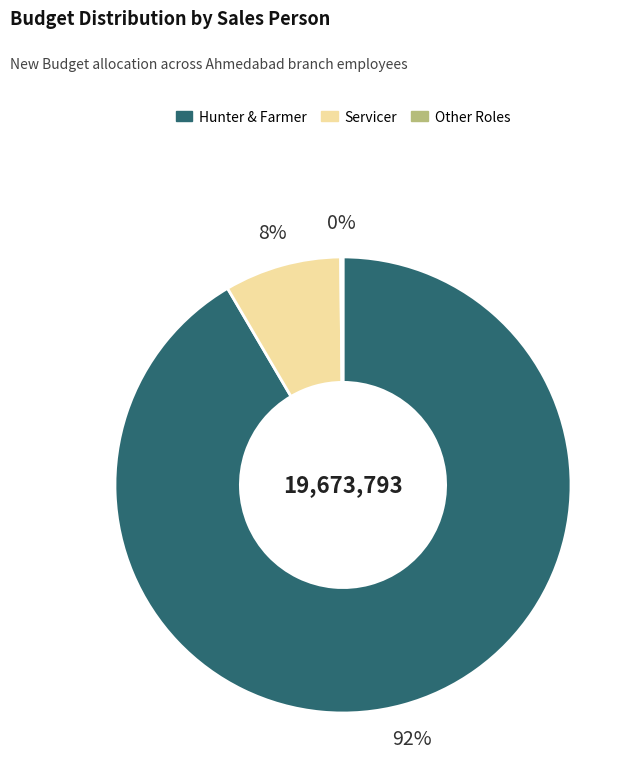

What is the largest slice in the pie chart?

Hunter & Farmer